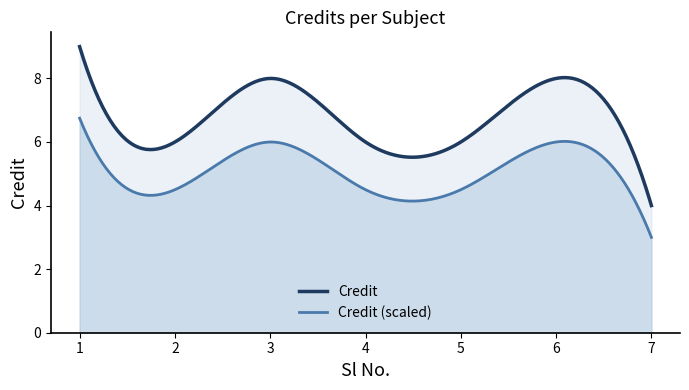

At which category does the chart reach its peak across all series?

1